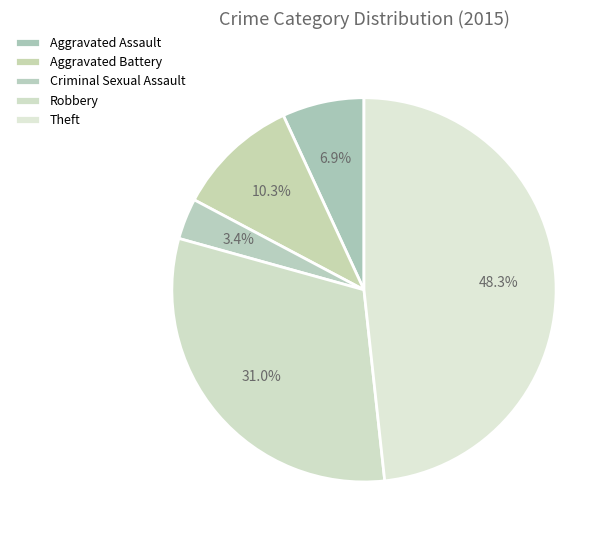

What is the smallest slice in the pie chart?

Criminal Sexual Assault